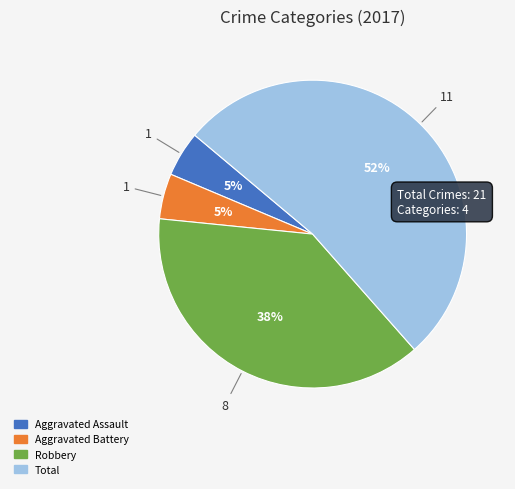

To the nearest percent, what is the average slice percentage?

25%